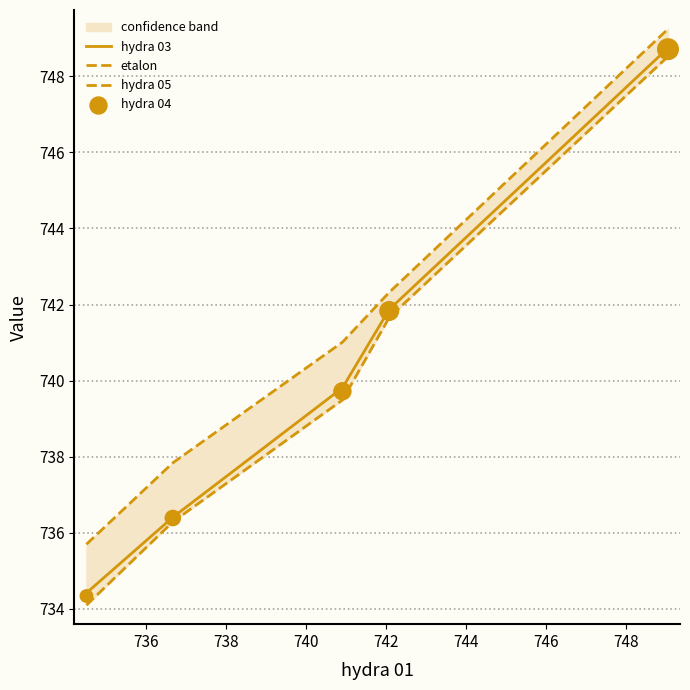

Which series reaches the maximum Y coordinate?

etalon